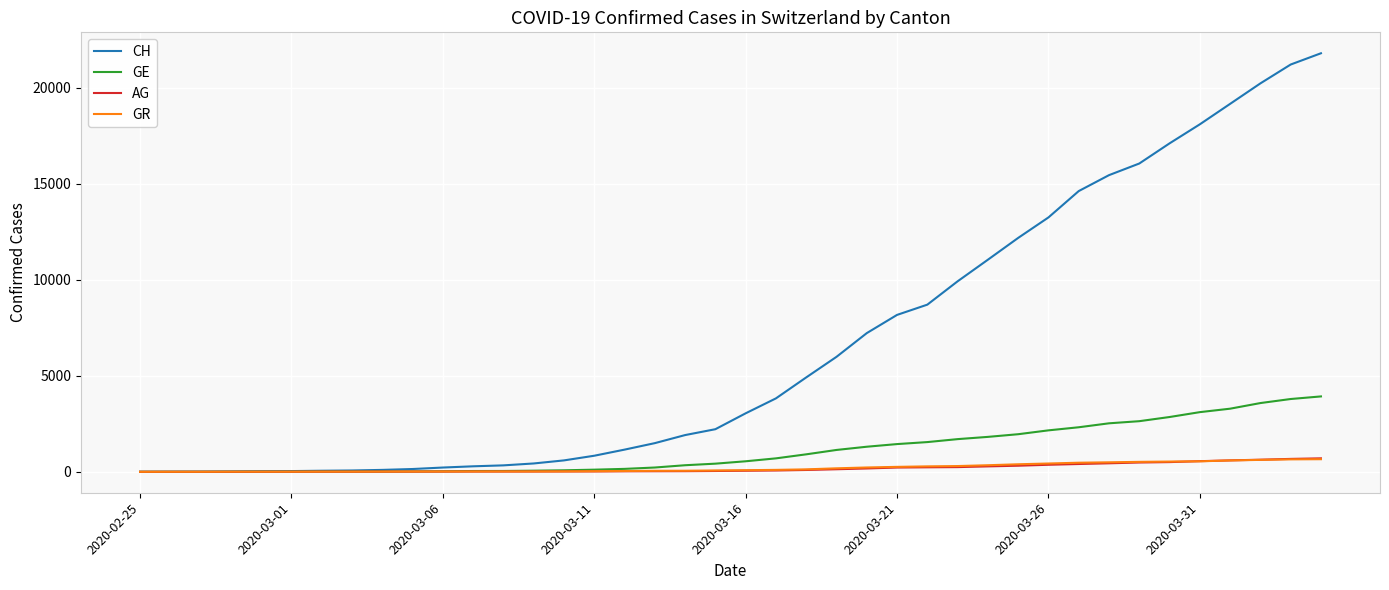

What is the greatest value displayed?

21806